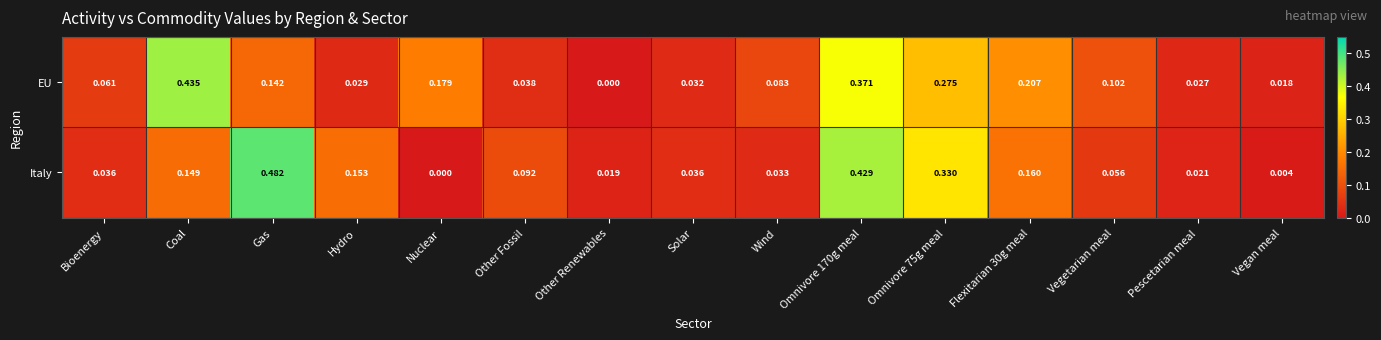

Which series has the widest spread of values?

Italy